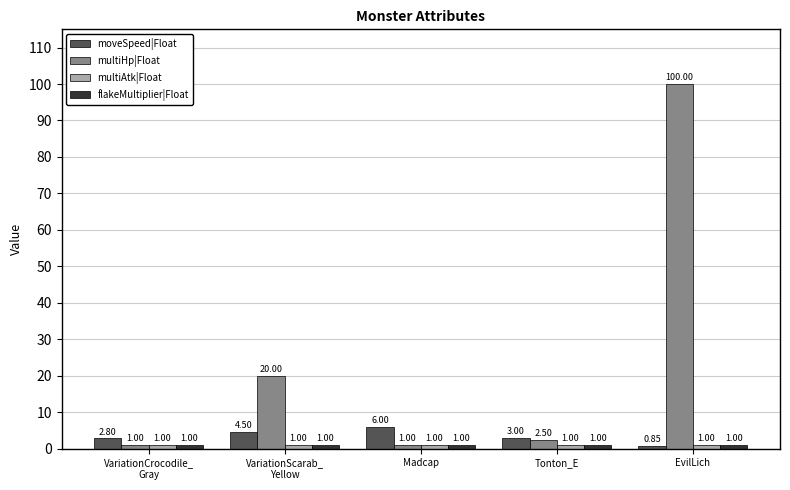

What is the maximum value shown in the chart?

100.0